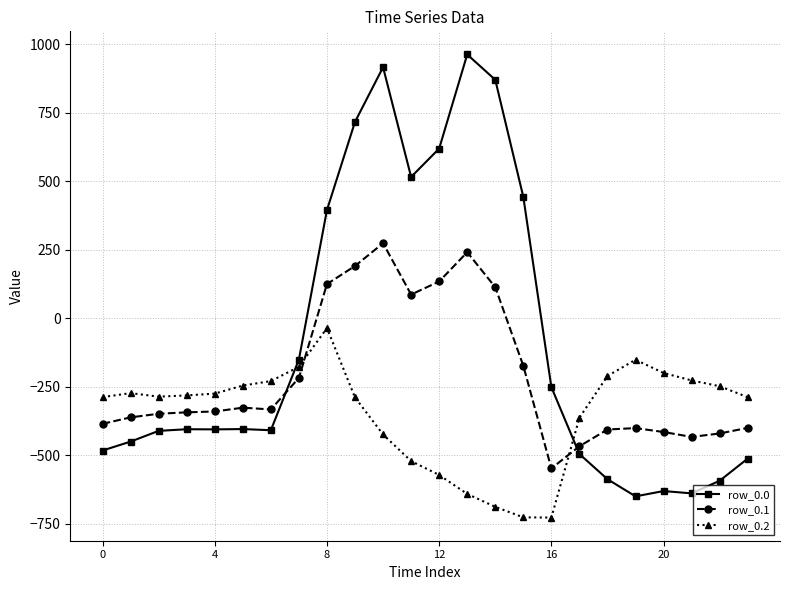

Which series has the widest spread of values?

row_0.0